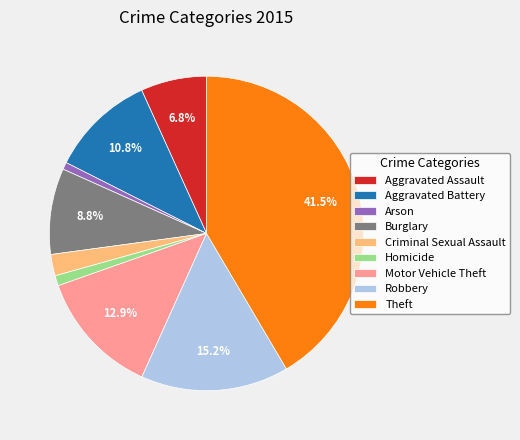

Is there a majority slice in this chart?

No